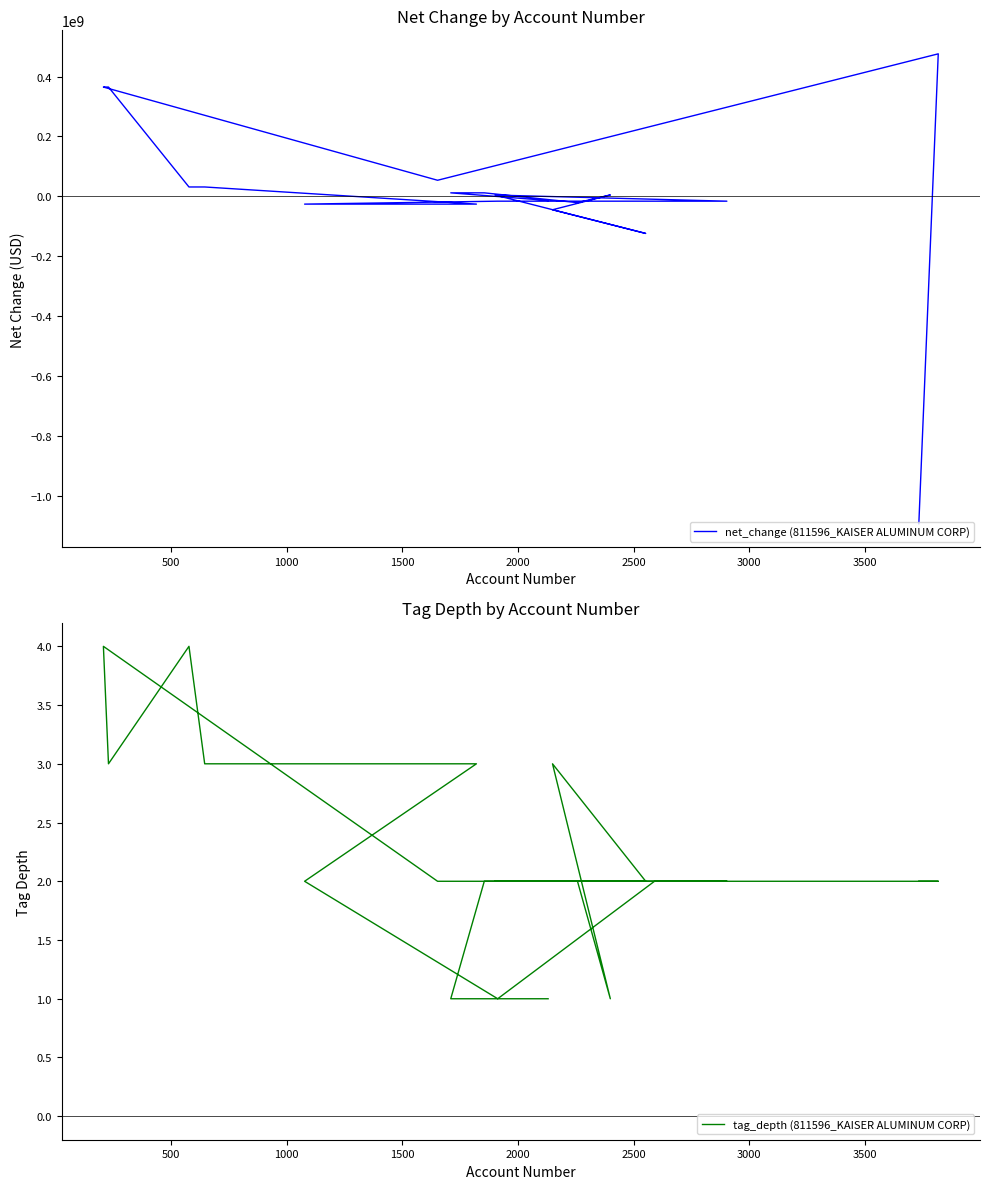

What is the approximate value of tag_depth (811596_KAISER ALUMINUM CORP) at 3500?

2